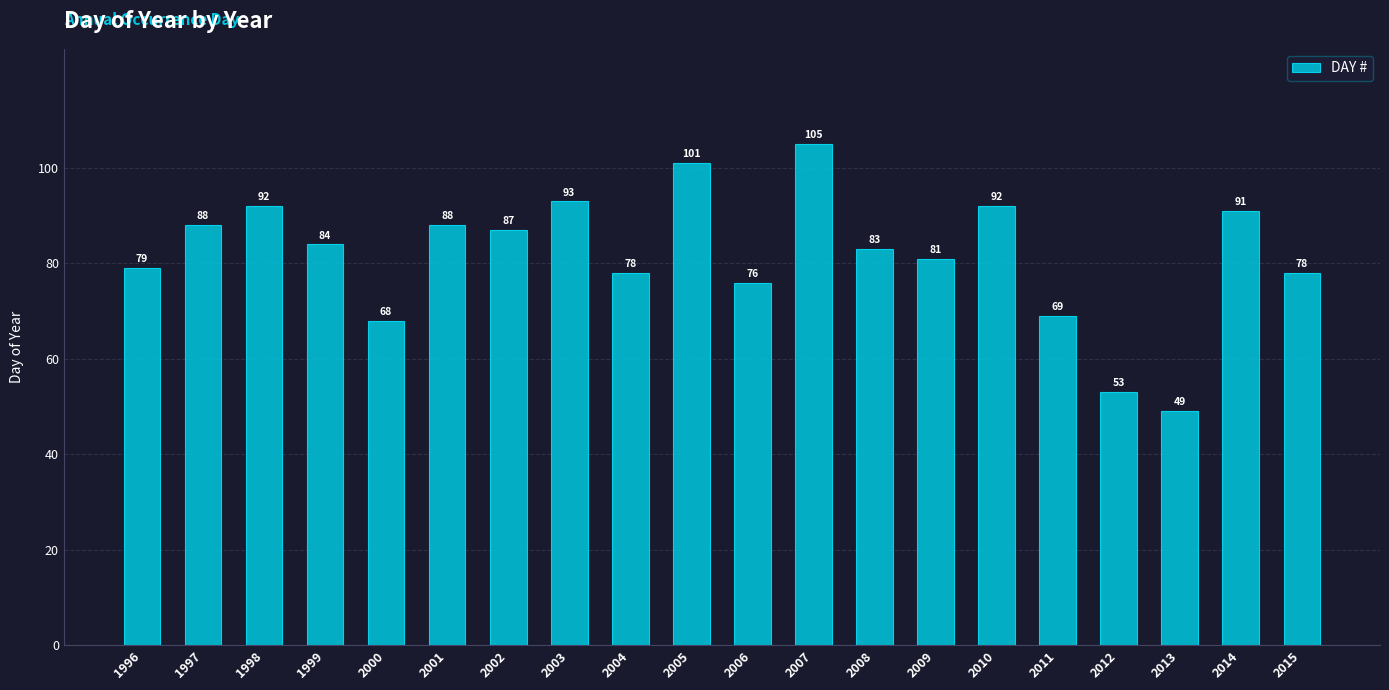

Reading left to right, what are all the values shown in this chart?

1996=79	1997=88	1998=92	1999=84	2000=68	2001=88	2002=87	2003=93	2004=78	2005=101	2006=76	2007=105	2008=83	2009=81	2010=92	2011=69	2012=53	2013=49	2014=91	2015=78